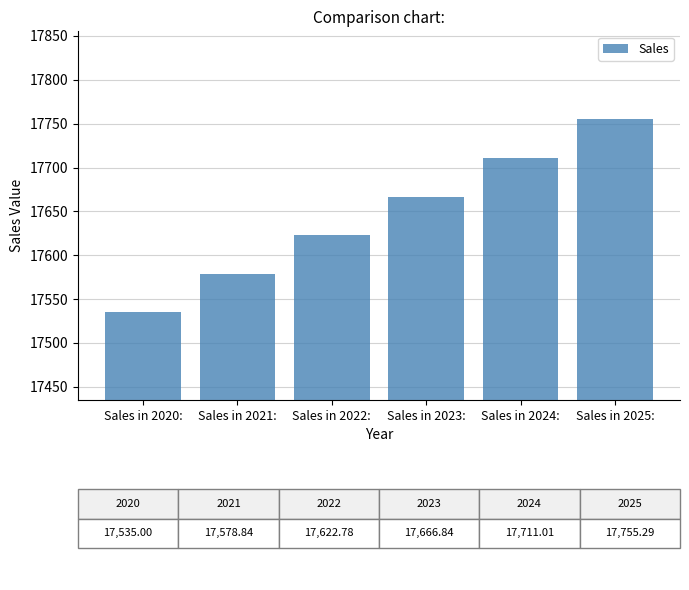

Does the chart contain any negative values?

No